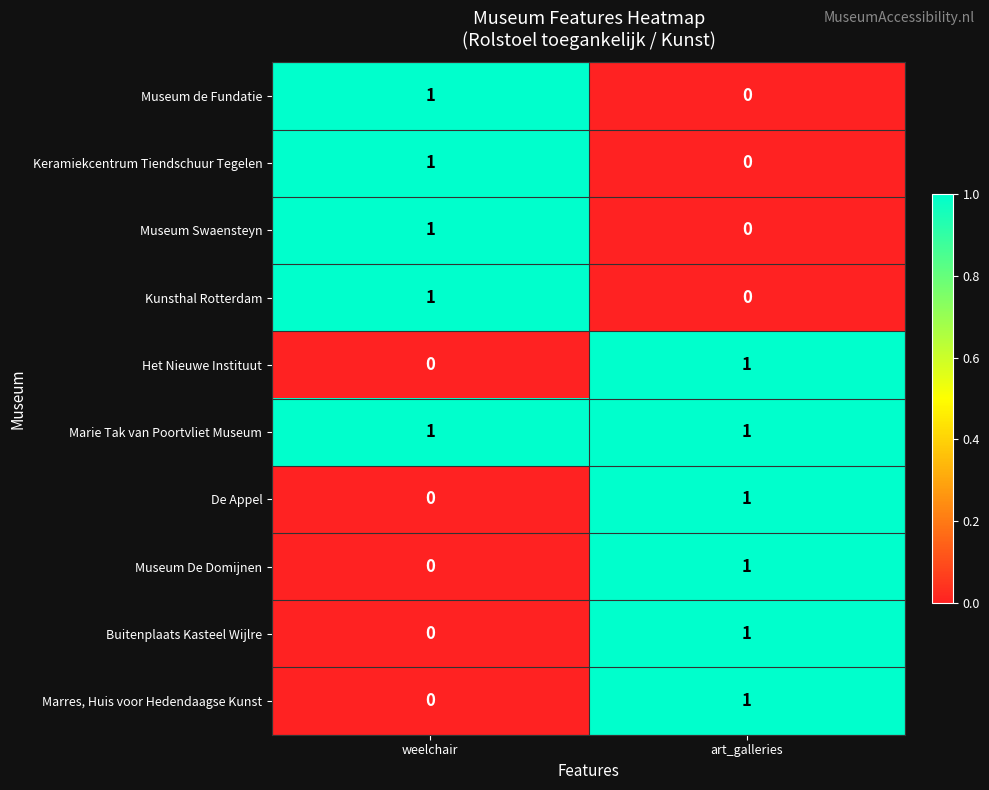

What is the greatest value displayed?

1